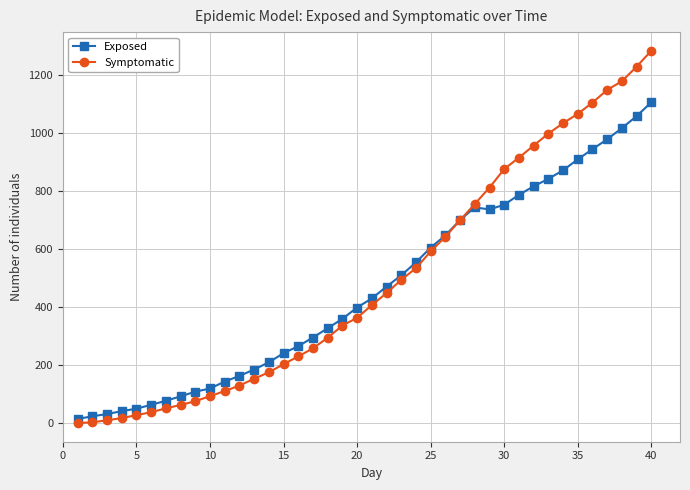

What are all the series names shown in the legend?

Exposed, Symptomatic